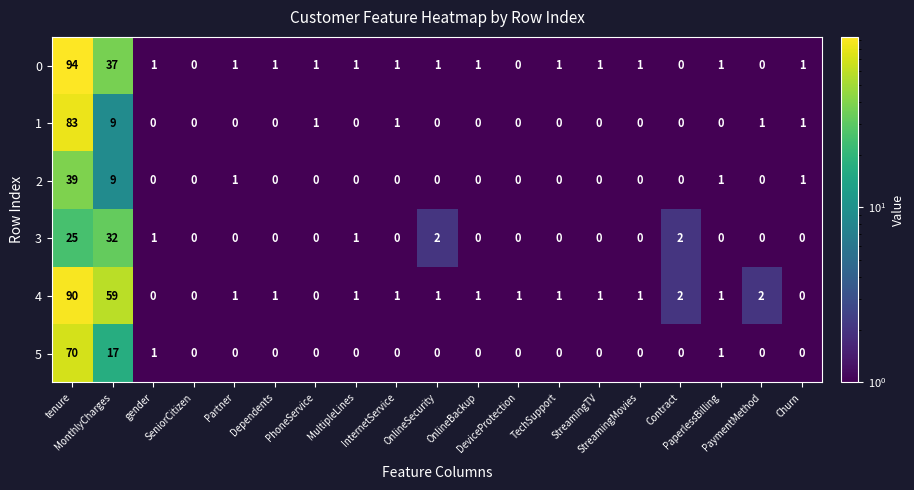

What is the spread (max minus min) of values at DeviceProtection?

1